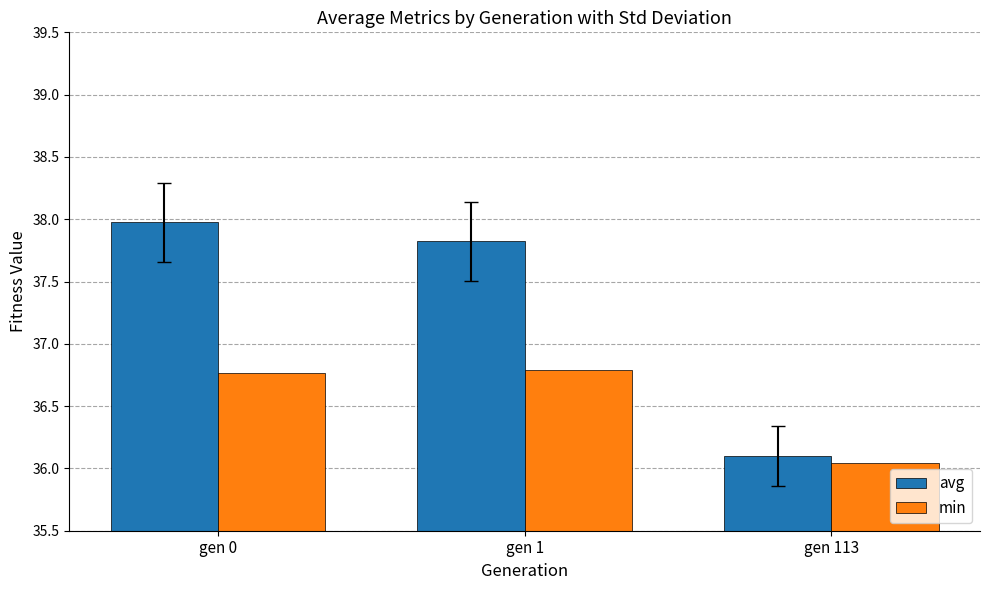

What is the maximum value for avg?

38.0